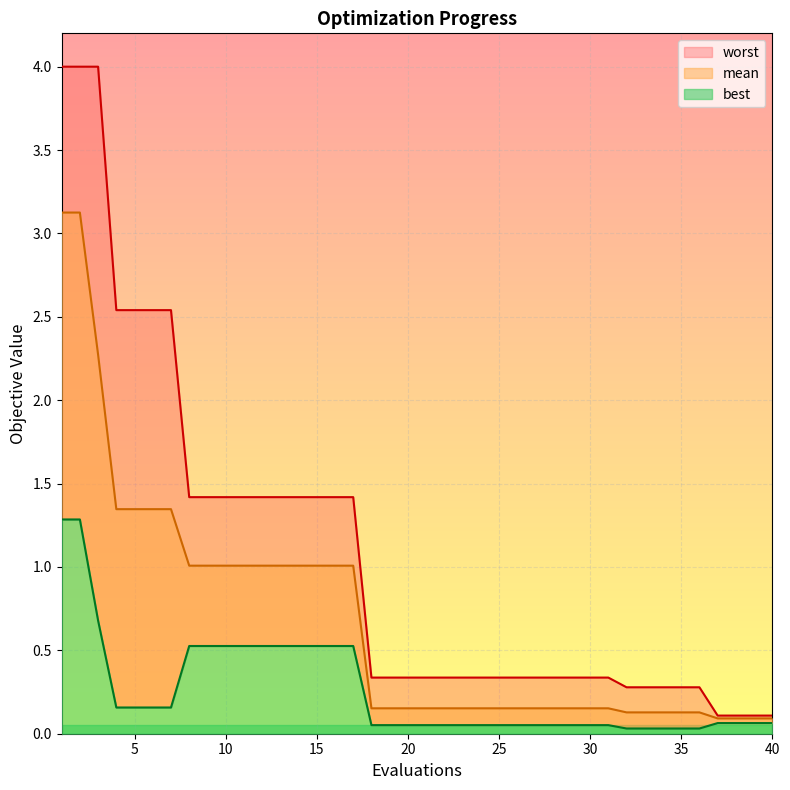

Reading left to right, transcribe all the data shown in this chart.

mean: 1=3.1	2=3.1	3=2.3	4=1.3	5=1.3	6=1.3	7=1.3	8=1.0	9=1.0	10=1.0	11=1.0	12=1.0	13=1.0	14=1.0	15=1.0	16=1.0	17=1.0	18=0.2	19=0.2	20=0.2	21=0.2	22=0.2	23=0.2	24=0.2	25=0.2	26=0.2	27=0.2	28=0.2	29=0.2	30=0.2	31=0.2	32=0.1	33=0.1	34=0.1	35=0.1	36=0.1	37=0.1	38=0.1	39=0.1	40=0.1
best: 1=1.3	2=1.3	3=0.7	4=0.2	5=0.2	6=0.2	7=0.2	8=0.5	9=0.5	10=0.5	11=0.5	12=0.5	13=0.5	14=0.5	15=0.5	16=0.5	17=0.5	18=0.1	19=0.1	20=0.1	21=0.1	22=0.1	23=0.1	24=0.1	25=0.1	26=0.1	27=0.1	28=0.1	29=0.1	30=0.1	31=0.1	32=0.0	33=0.0	34=0.0	35=0.0	36=0.0	37=0.1	38=0.1	39=0.1	40=0.1
worst: 1=4.0	2=4.0	3=4.0	4=2.5	5=2.5	6=2.5	7=2.5	8=1.4	9=1.4	10=1.4	11=1.4	12=1.4	13=1.4	14=1.4	15=1.4	16=1.4	17=1.4	18=0.3	19=0.3	20=0.3	21=0.3	22=0.3	23=0.3	24=0.3	25=0.3	26=0.3	27=0.3	28=0.3	29=0.3	30=0.3	31=0.3	32=0.3	33=0.3	34=0.3	35=0.3	36=0.3	37=0.1	38=0.1	39=0.1	40=0.1